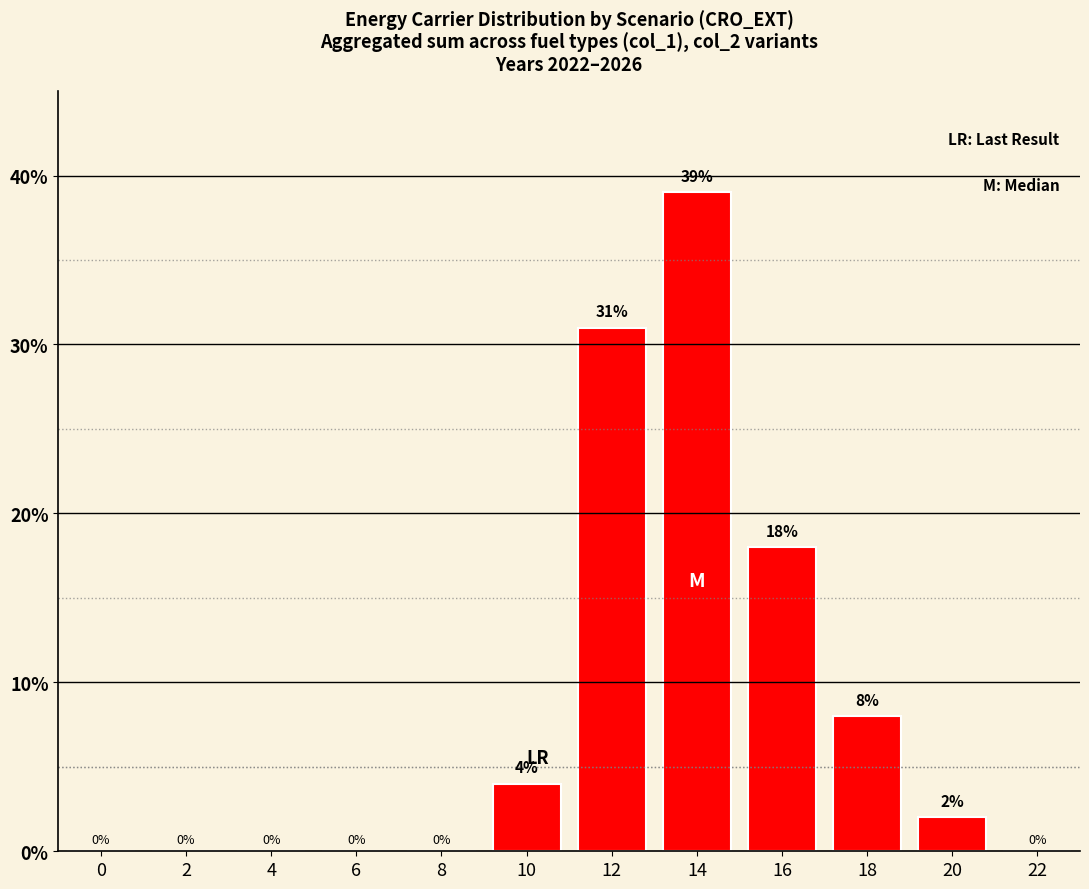

What is the sum of all values?

102